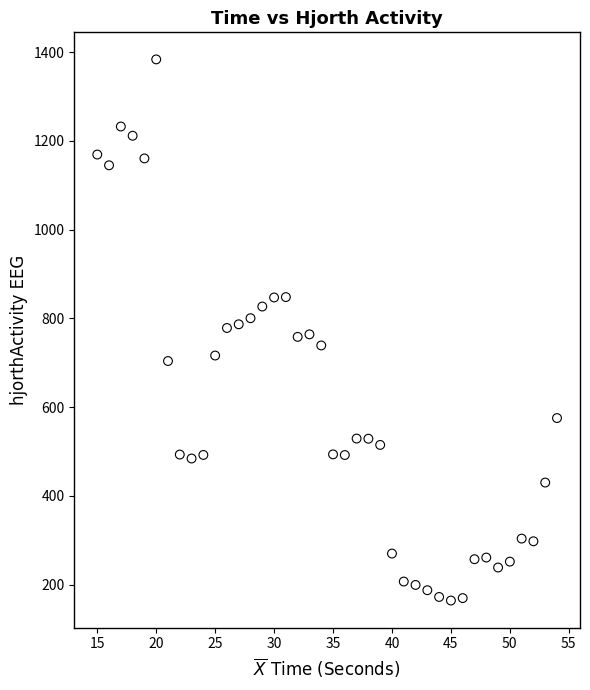

What is the range of X values (max minus min)?

39.0